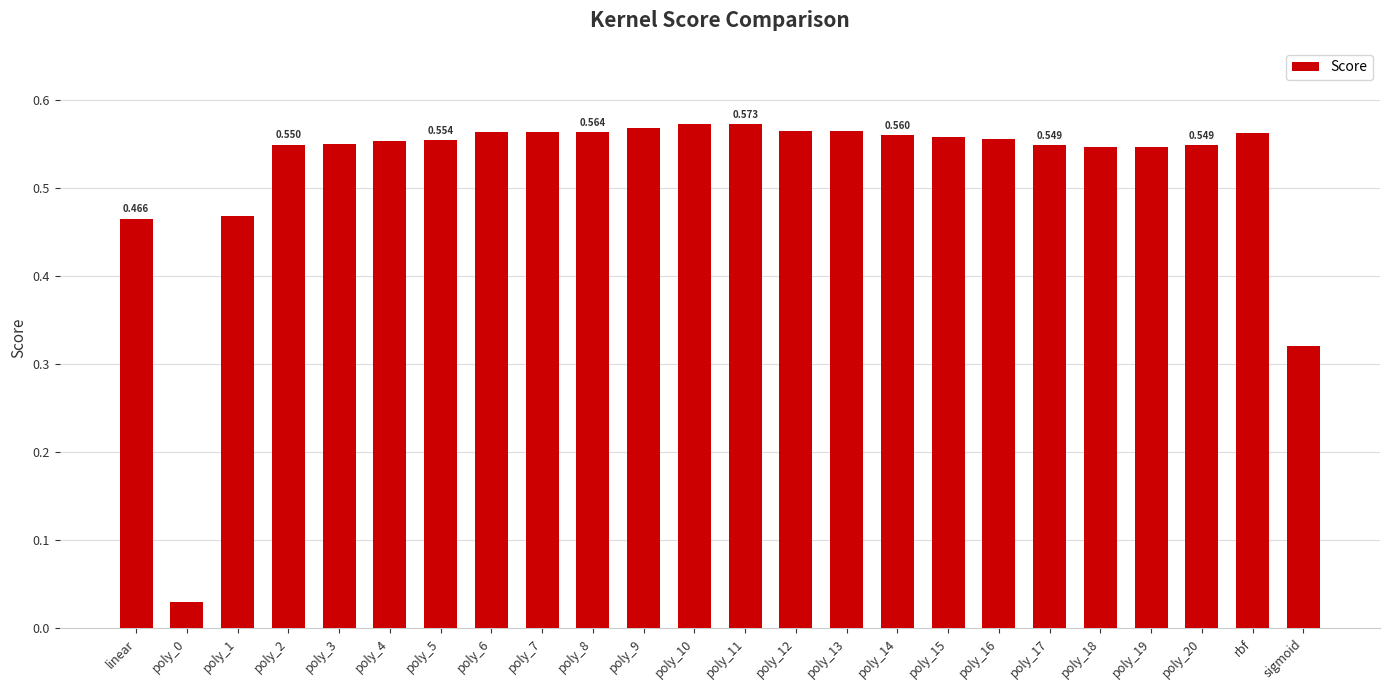

Does the chart contain any negative values?

No